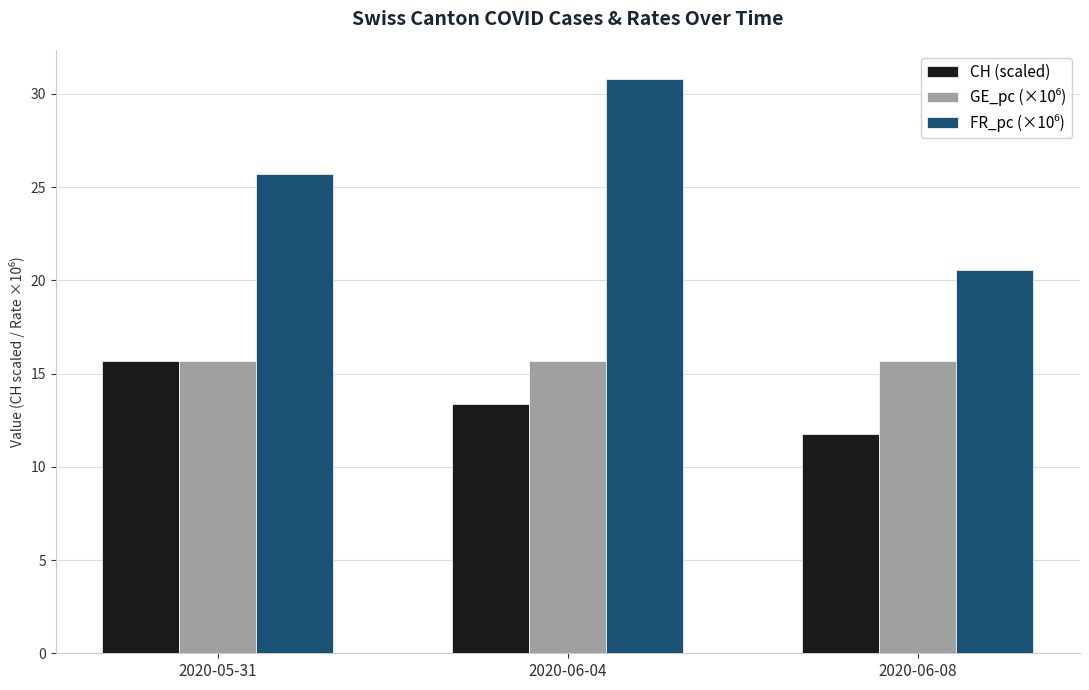

What is the minimum value shown in the chart?

11.8